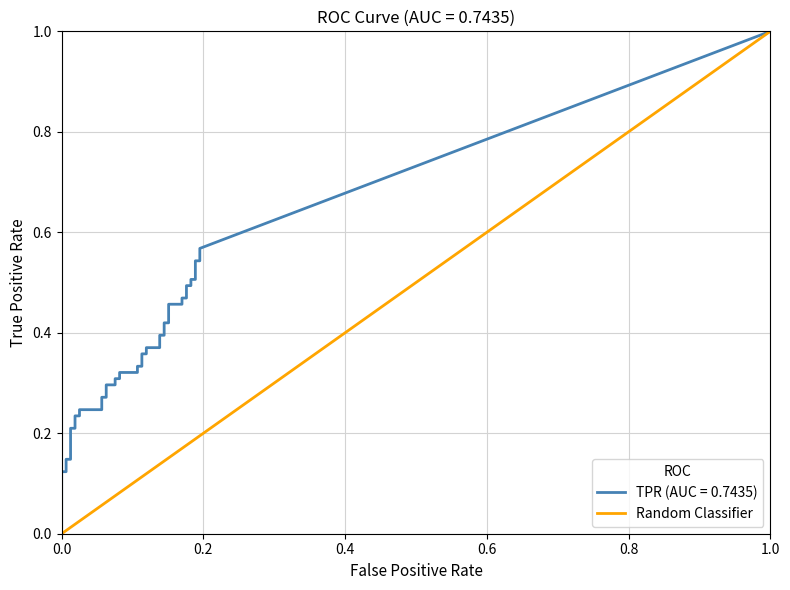

Is this an area chart (filled region under the line)?

No